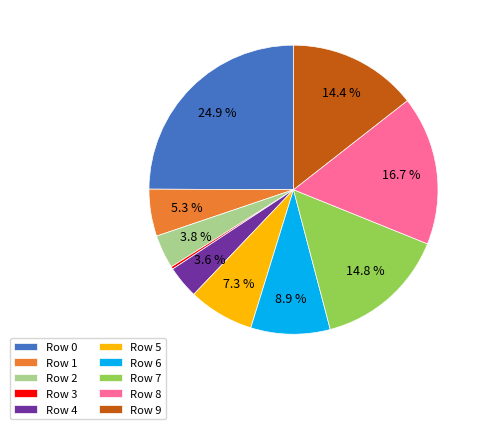

Is there any slice that represents more than half of the pie?

No